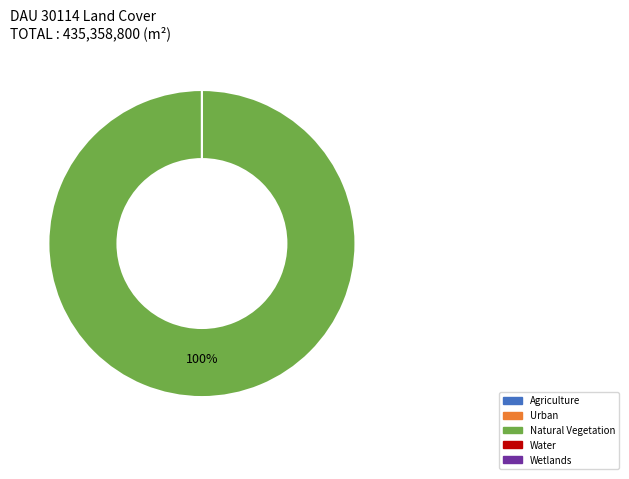

Count the number of slices in the pie.

5